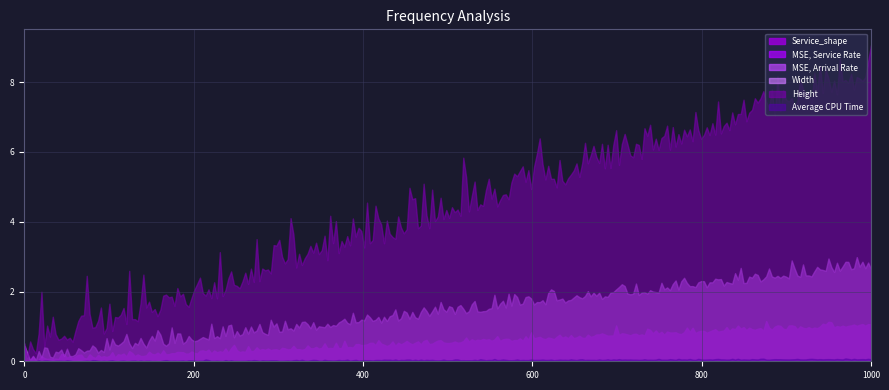

What is the difference between the maximum and minimum values in the Width series?

2.6